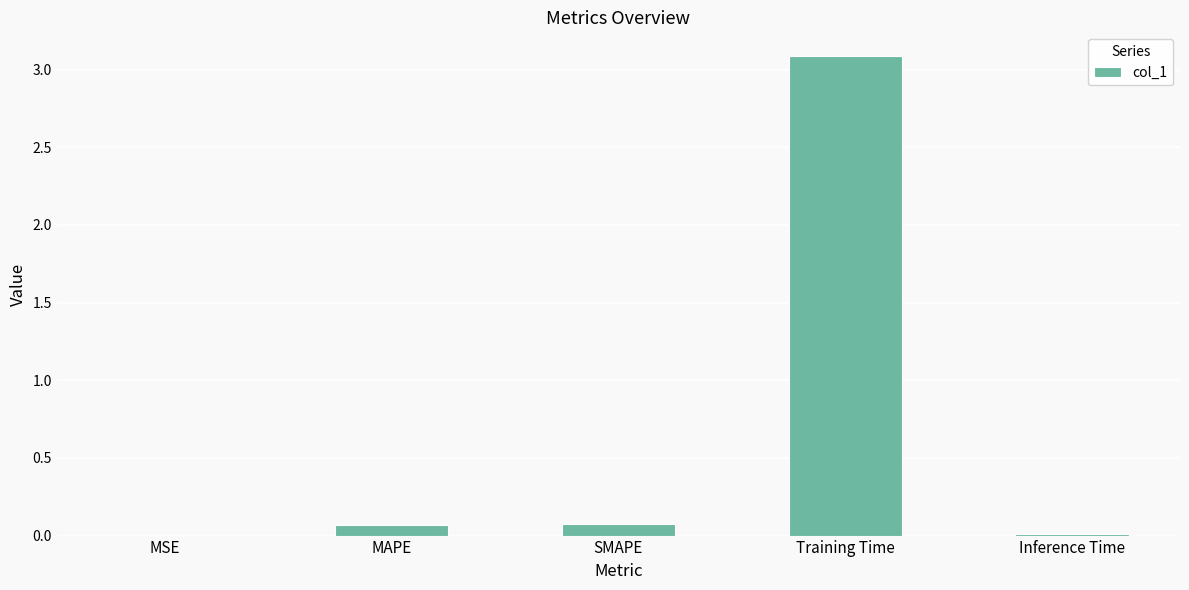

What is the sum of all values?

3.2